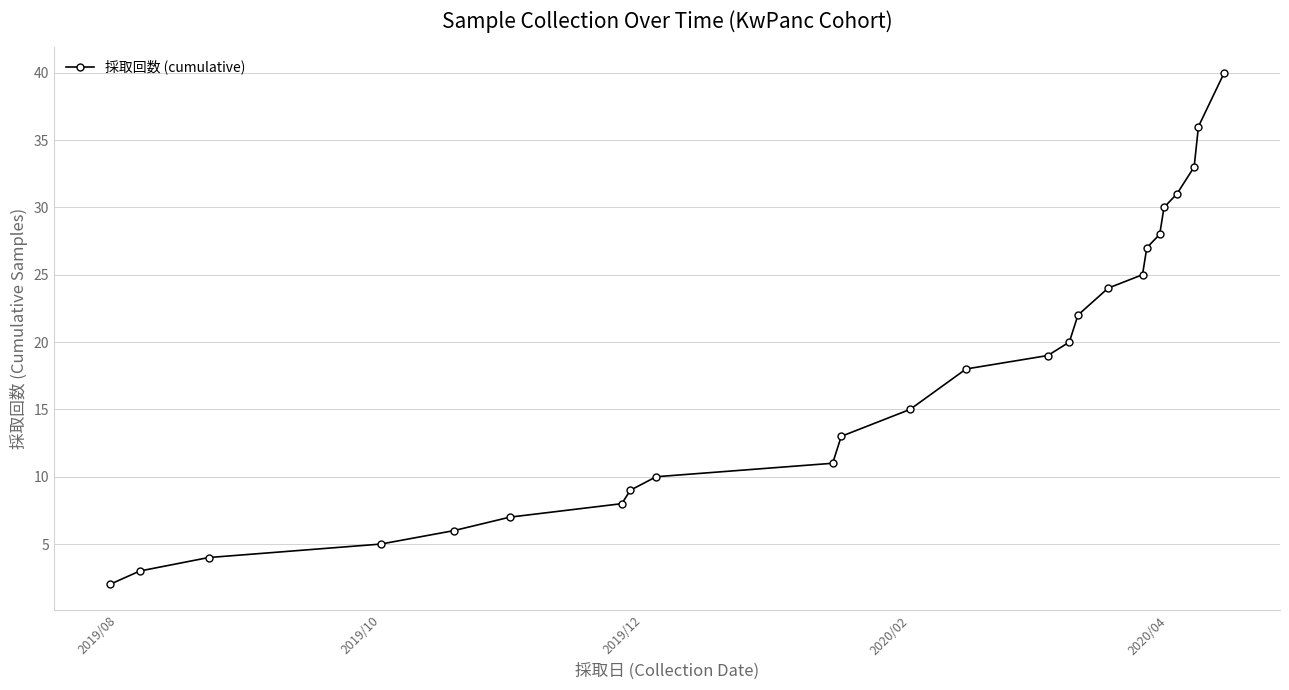

What is the value of the 12th point from the left?

15